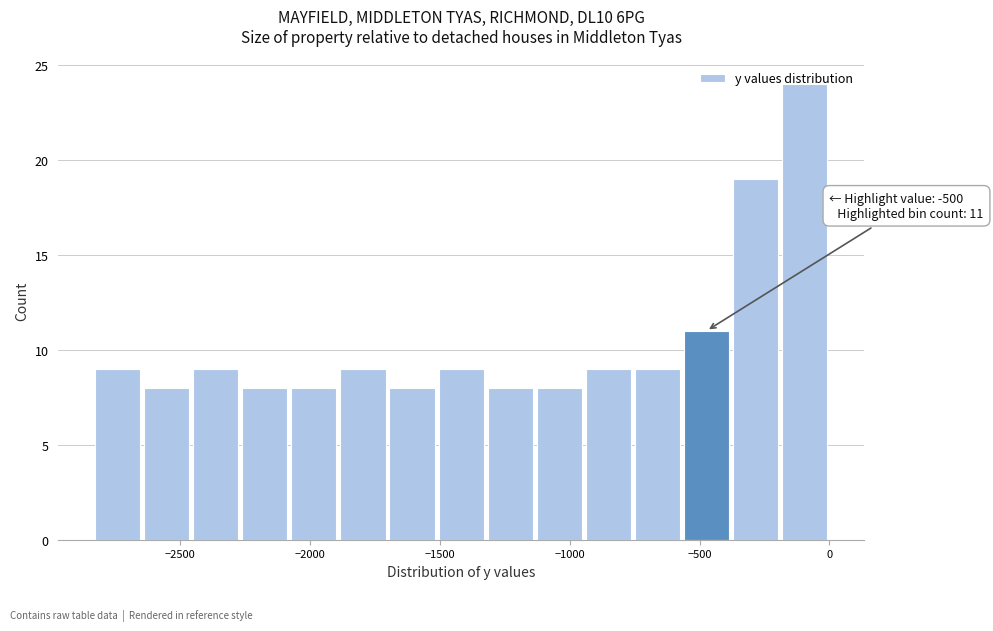

Around what value on the x-axis is the tallest bar? Give the approximate position of its centre, as read against the axis.

-100